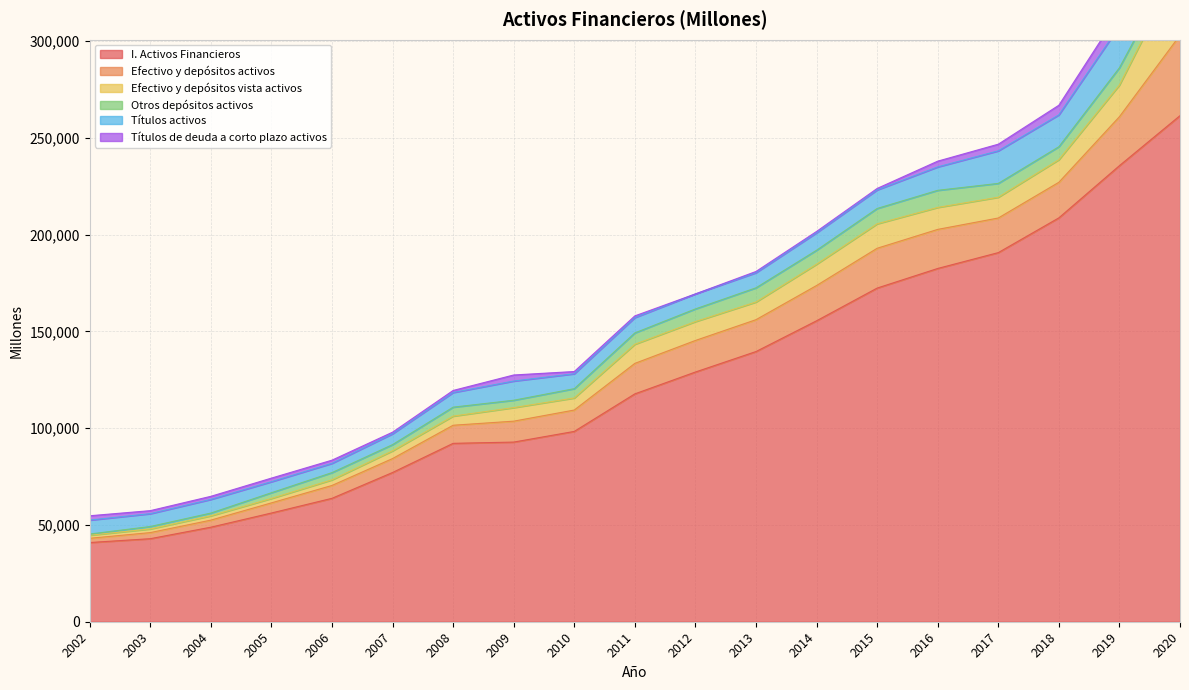

Does the chart display data point markers on the line(s)?

No